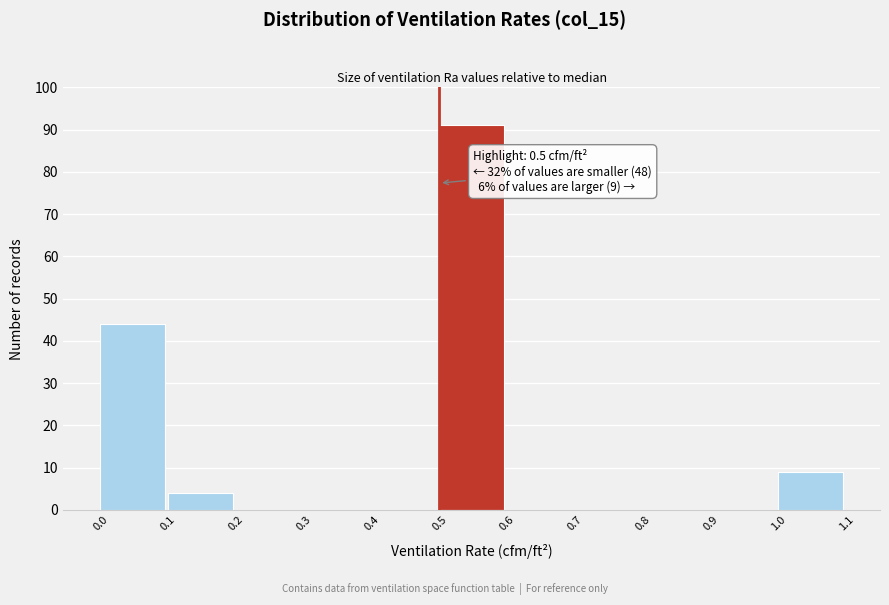

Over which range of the x-axis is the bar tallest?

0.5 to 0.6